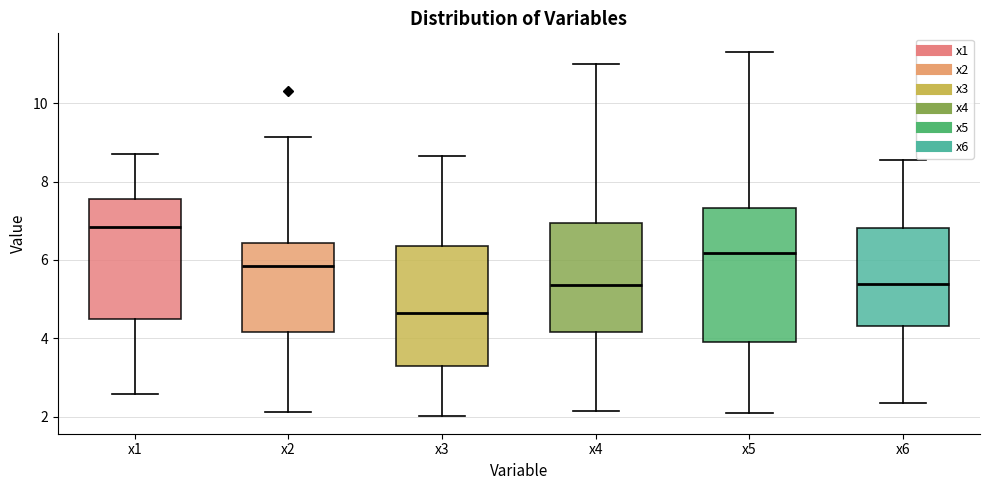

Which box's median line is the lowest?

x3